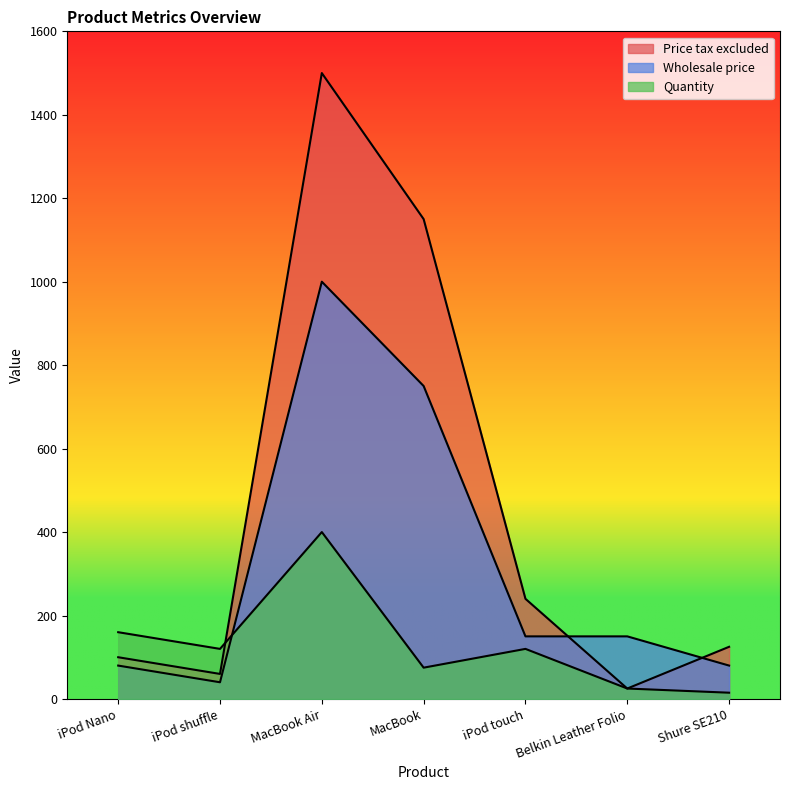

What is the label of the 2nd point from the left?

iPod shuffle